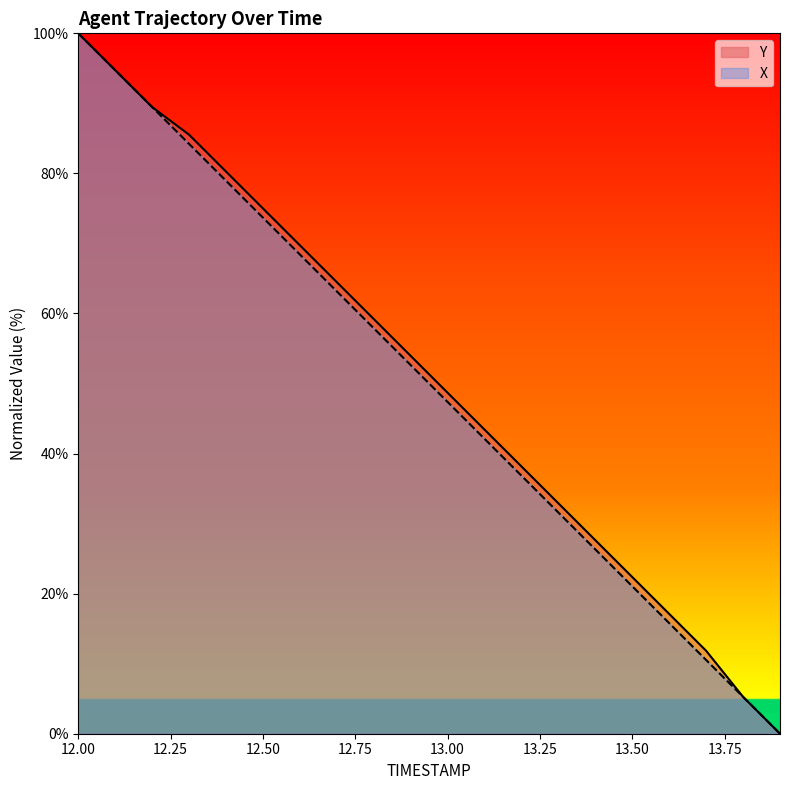

List the series in order of their peak value, lowest first.

TIMESTAMP, Y